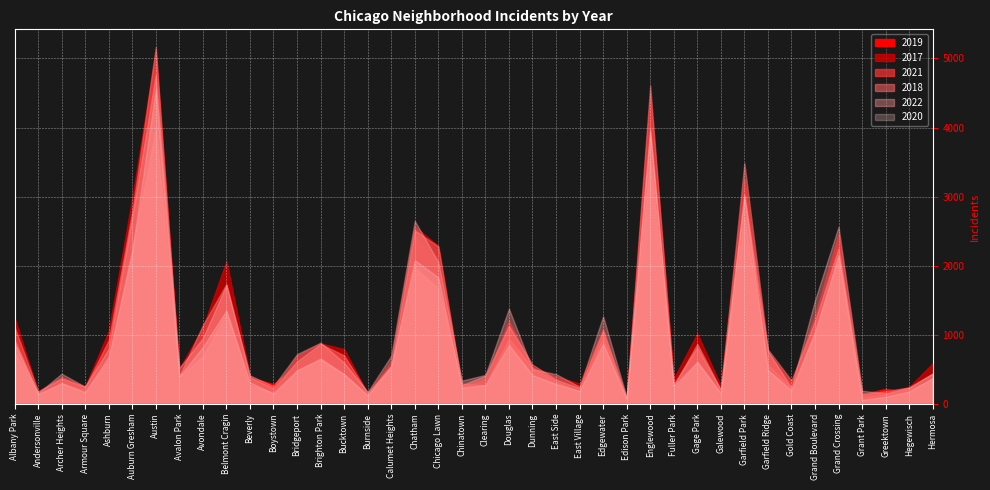

True or false: 2018 and 2017 cross at least once.

True